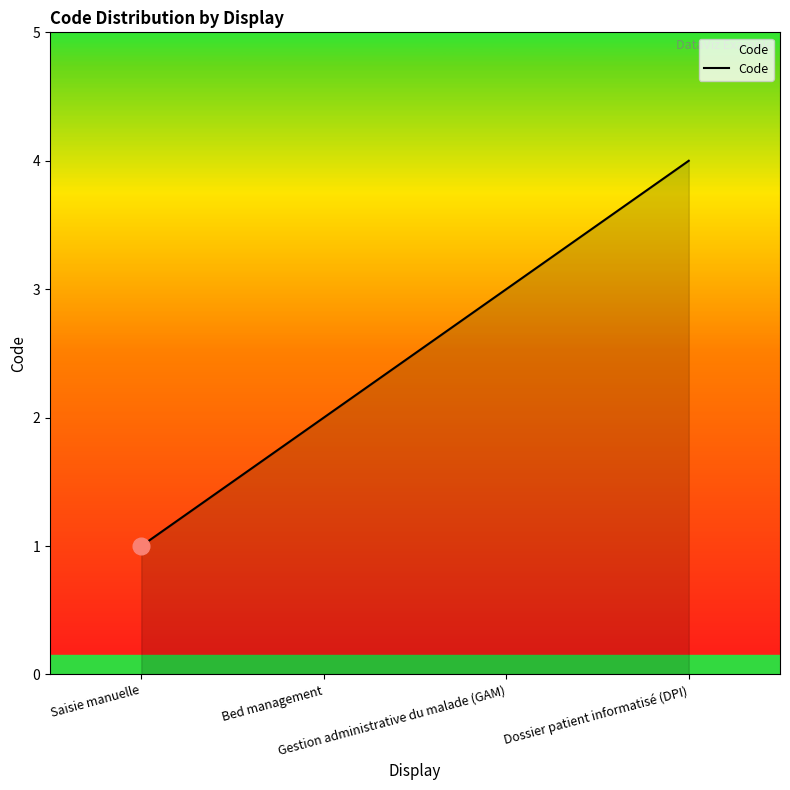

What is the sum of all values?

10